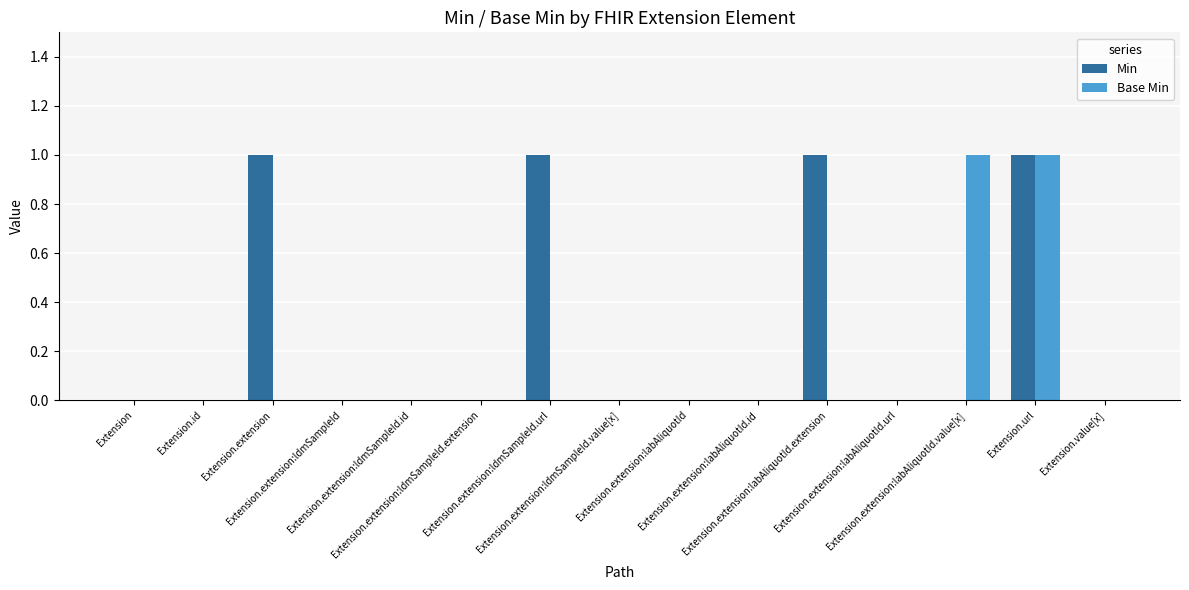

Reading right to left, transcribe all the data shown in this chart.

Min: 0	1	0	0	1	0	0	0	1	0	0	0	1	0	0
Base Min: 0	1	1	0	0	0	0	0	0	0	0	0	0	0	0